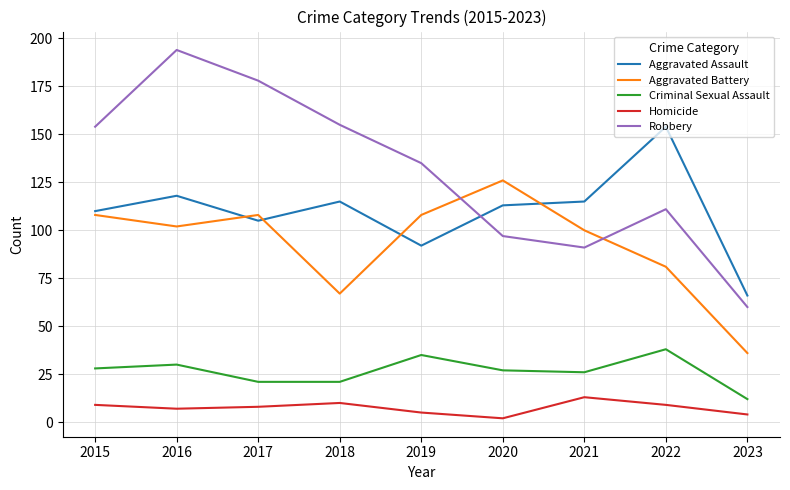

What is the approximate value of Homicide at 2021, to the nearest 10?

10